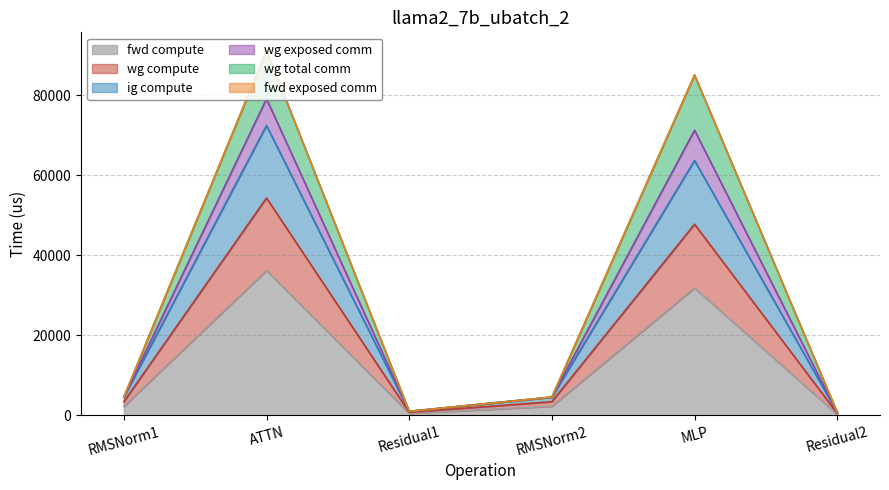

What is the highest value of the wg total comm series?

91145.5